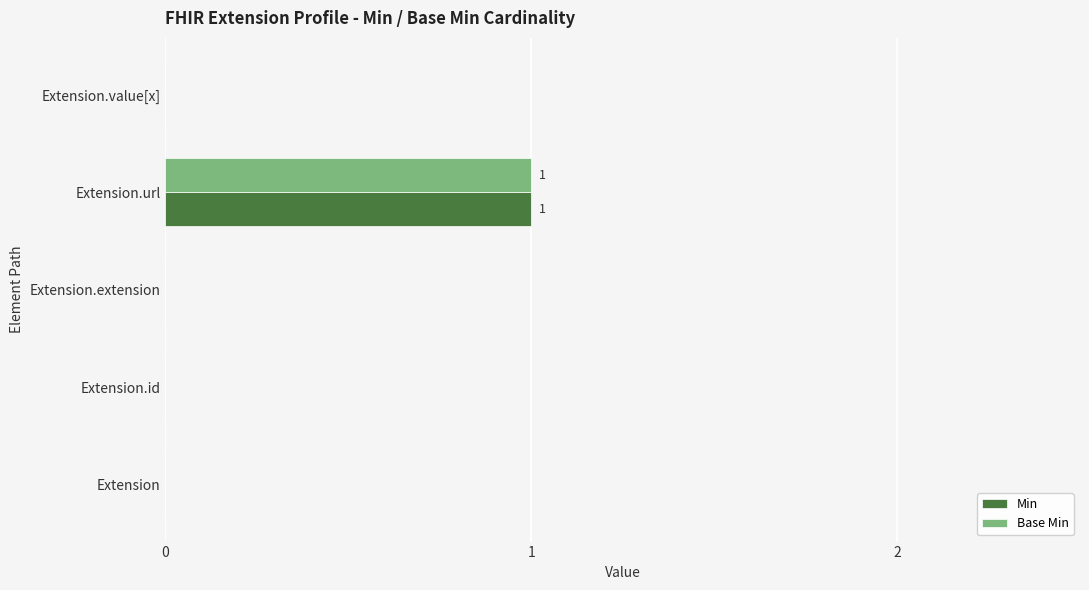

Which label corresponds to the largest value in the chart?

Extension.url